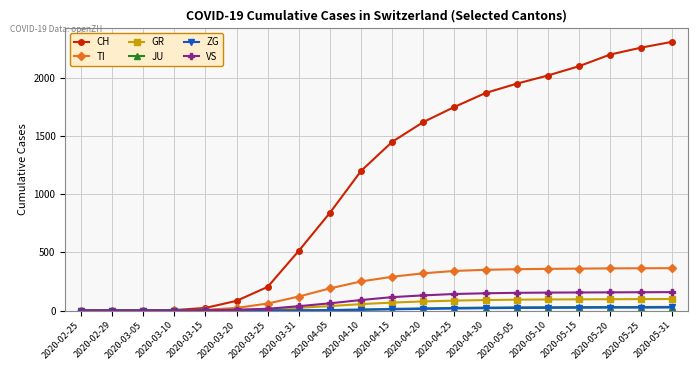

What is the difference between the maximum and second lowest values in the CH series?

2310